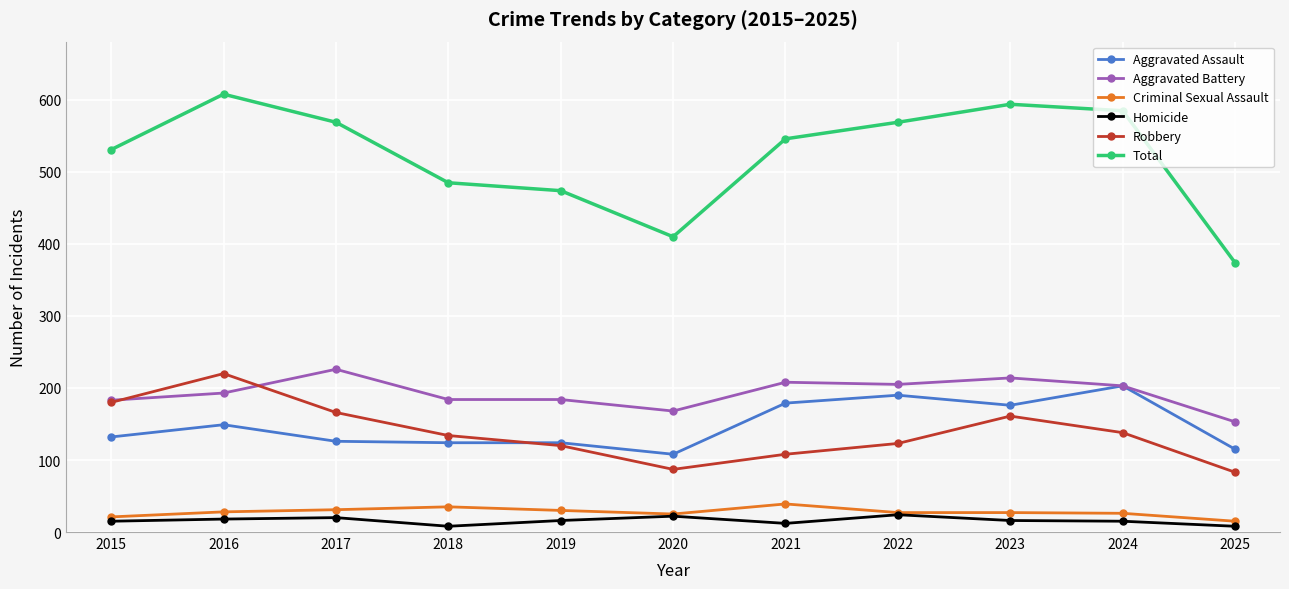

The Homicide series shows 12 at 2021. True or false?

True